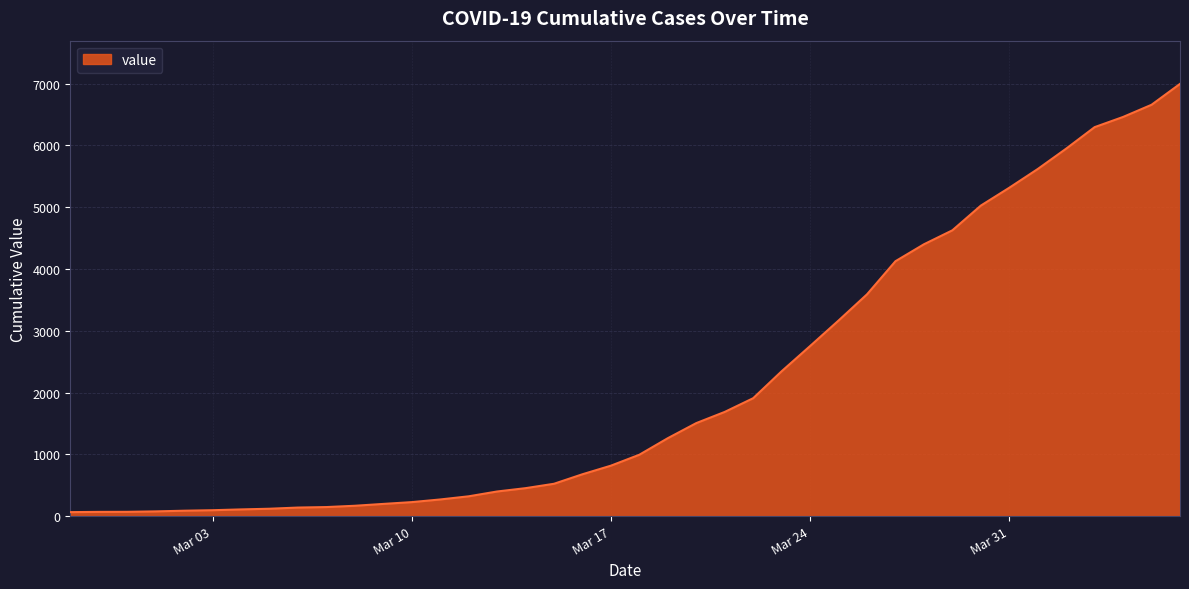

Reading left to right, extract all data points from this chart.

64	68	69	76	87	95	108	119	138	146	167	197	226	269	320	398	452	523	677	816	993	1261	1505	1686	1908	2344	2752	3165	3589	4125	4399	4625	5025	5314	5617	5947	6295	6460	6657	6995